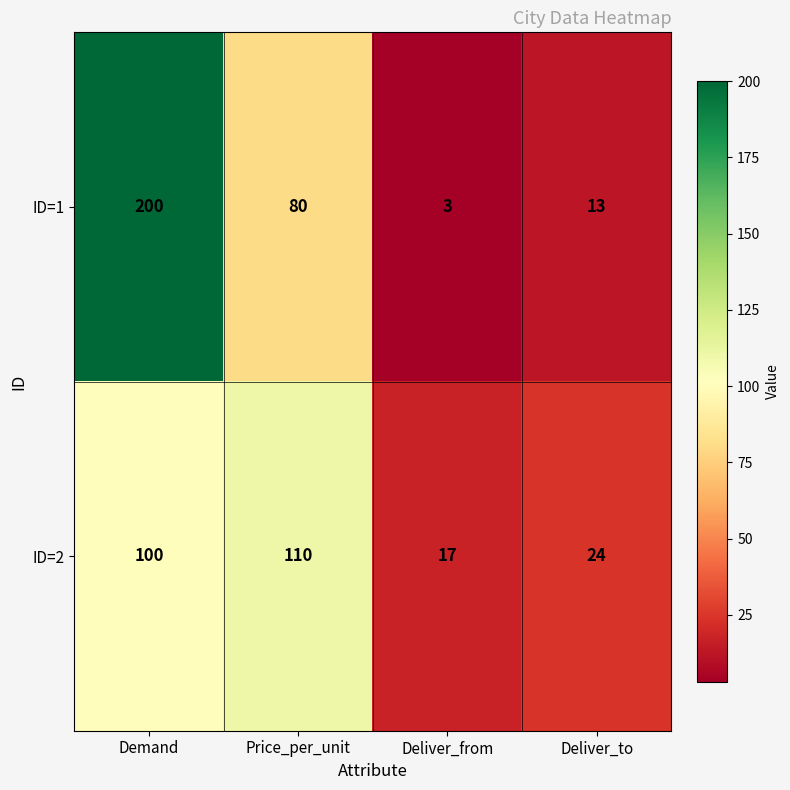

The value of ID=2 at Demand is 175. True or false?

False